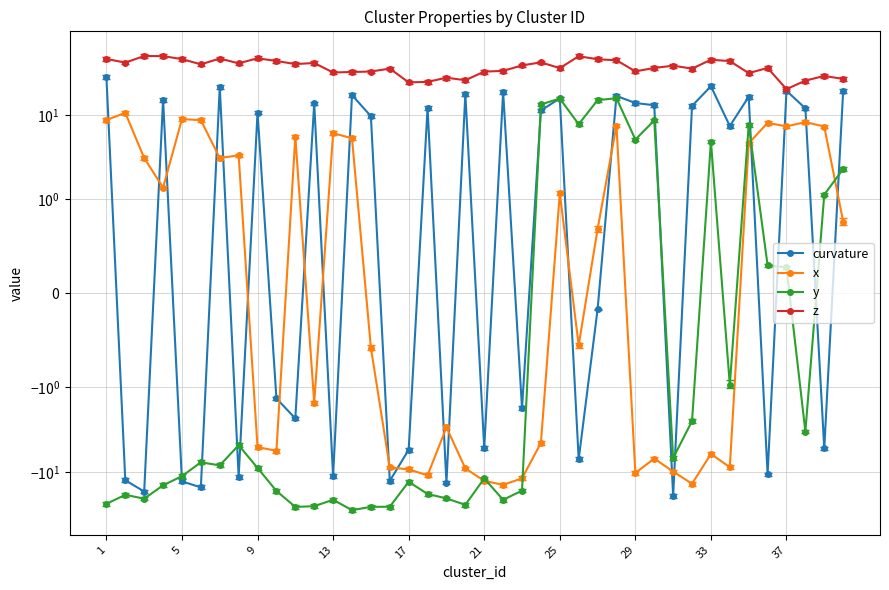

Is it true that curvature equals 16.4 at 34?

True